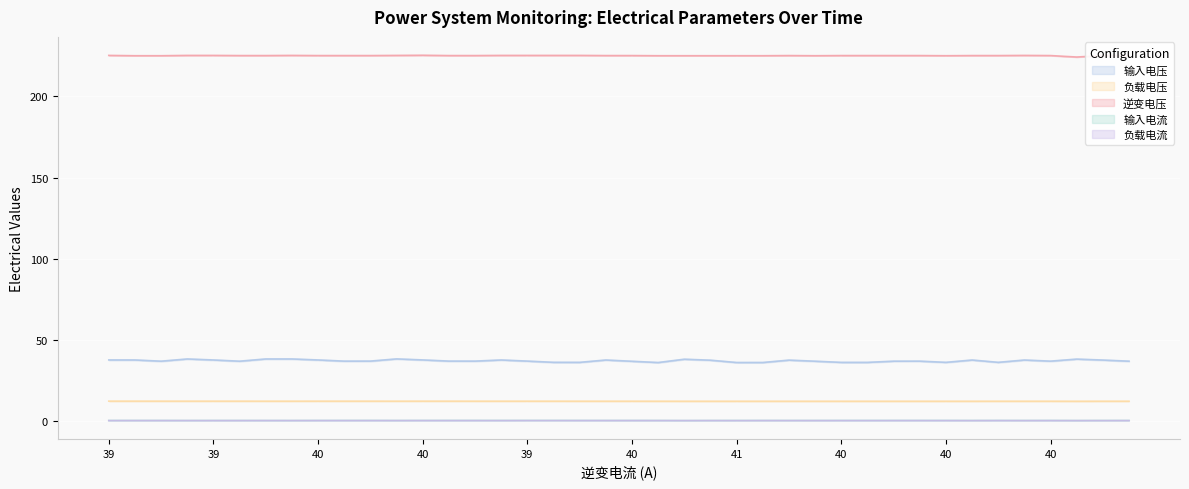

The value of 输入电压 at 40 is 37.7. True or false?

True